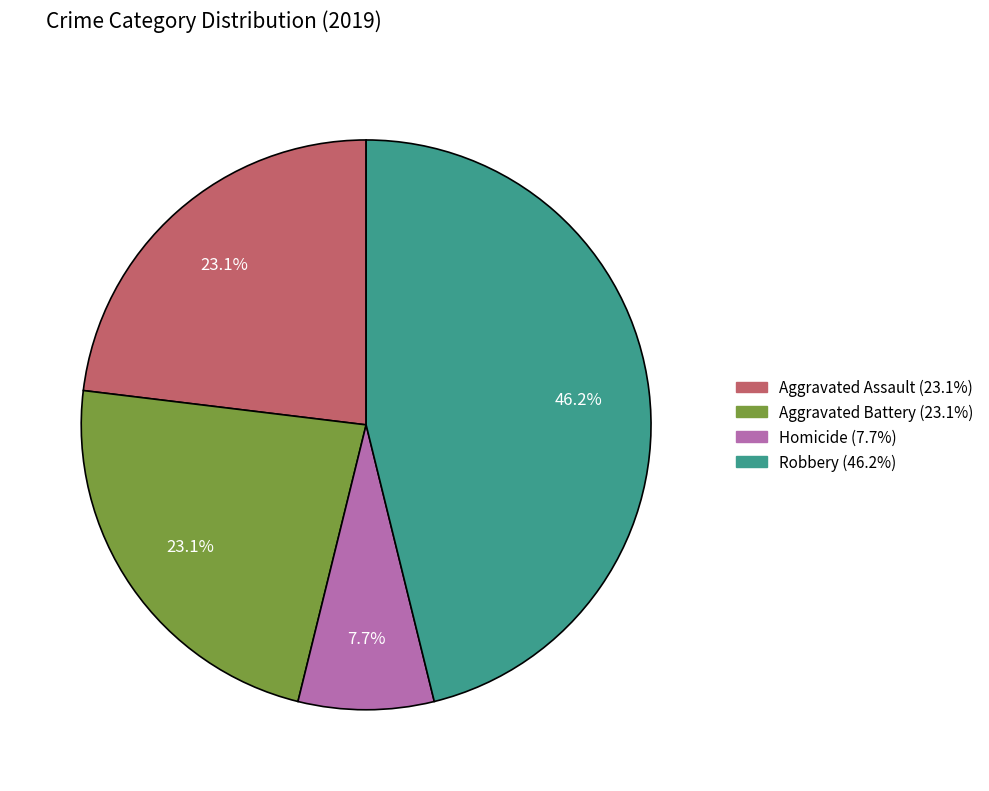

Is there any slice that represents more than half of the pie?

No